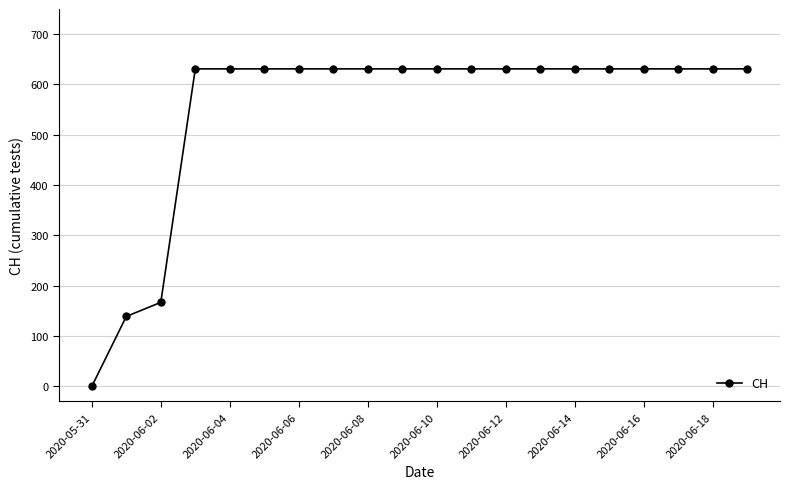

Reading left to right, transcribe all the data shown in this chart.

0	139	167	631	631	631	631	631	631	631	631	631	631	631	631	631	631	631	631	631